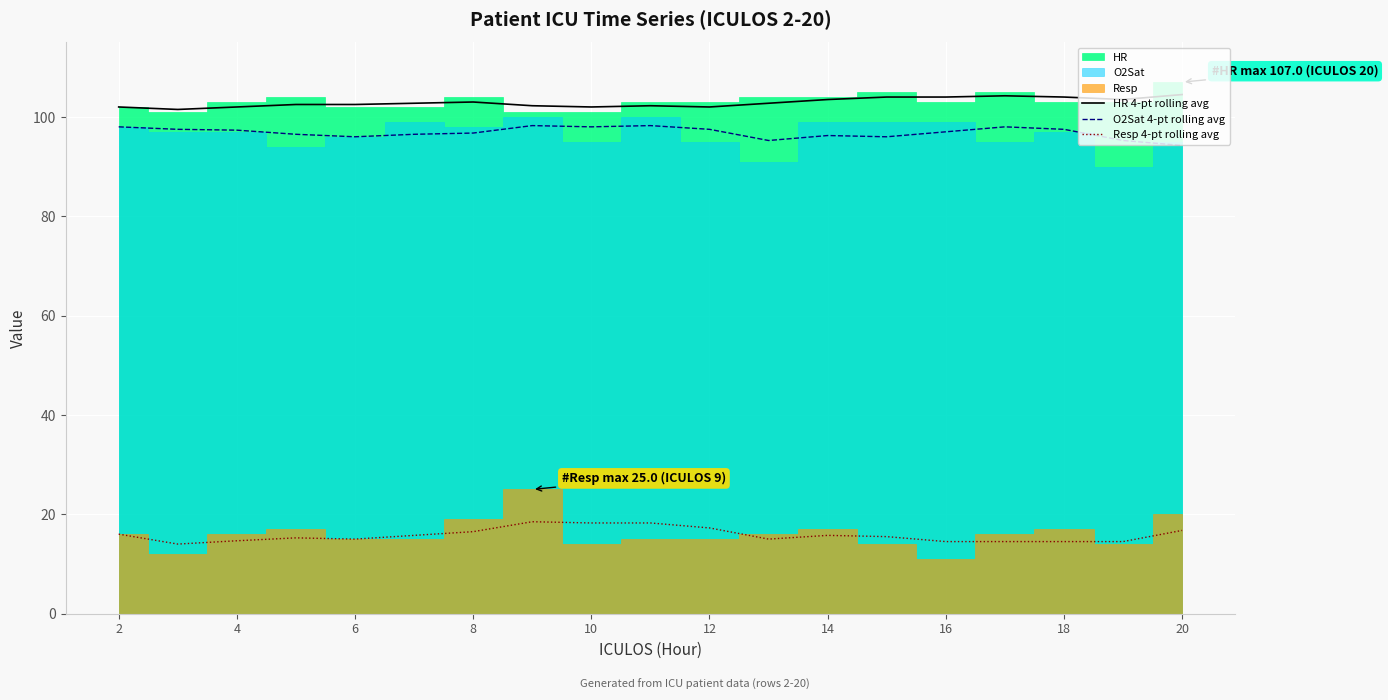

Which category has the lowest value in the O2Sat 4-pt rolling avg series?

20